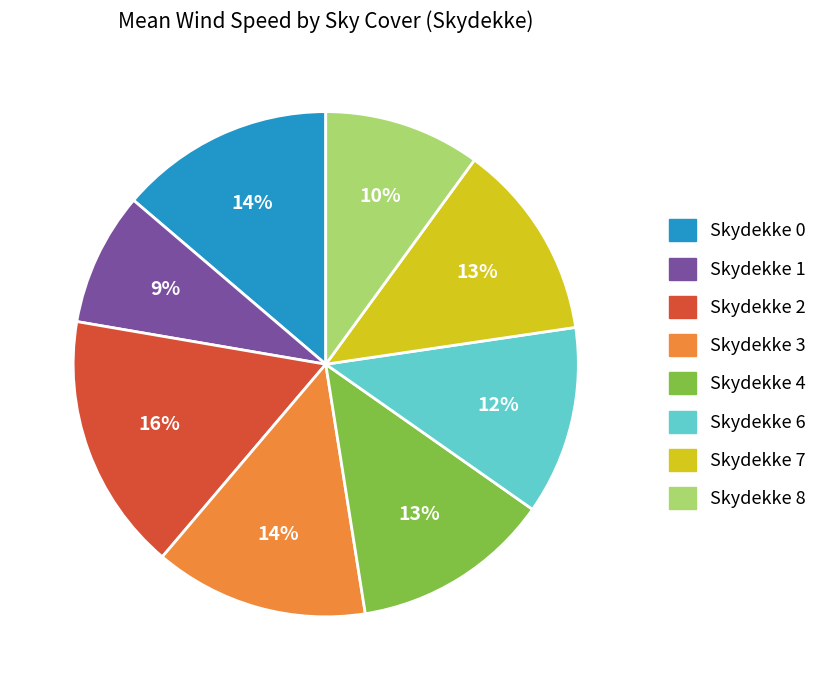

How many slices are in this pie chart?

8